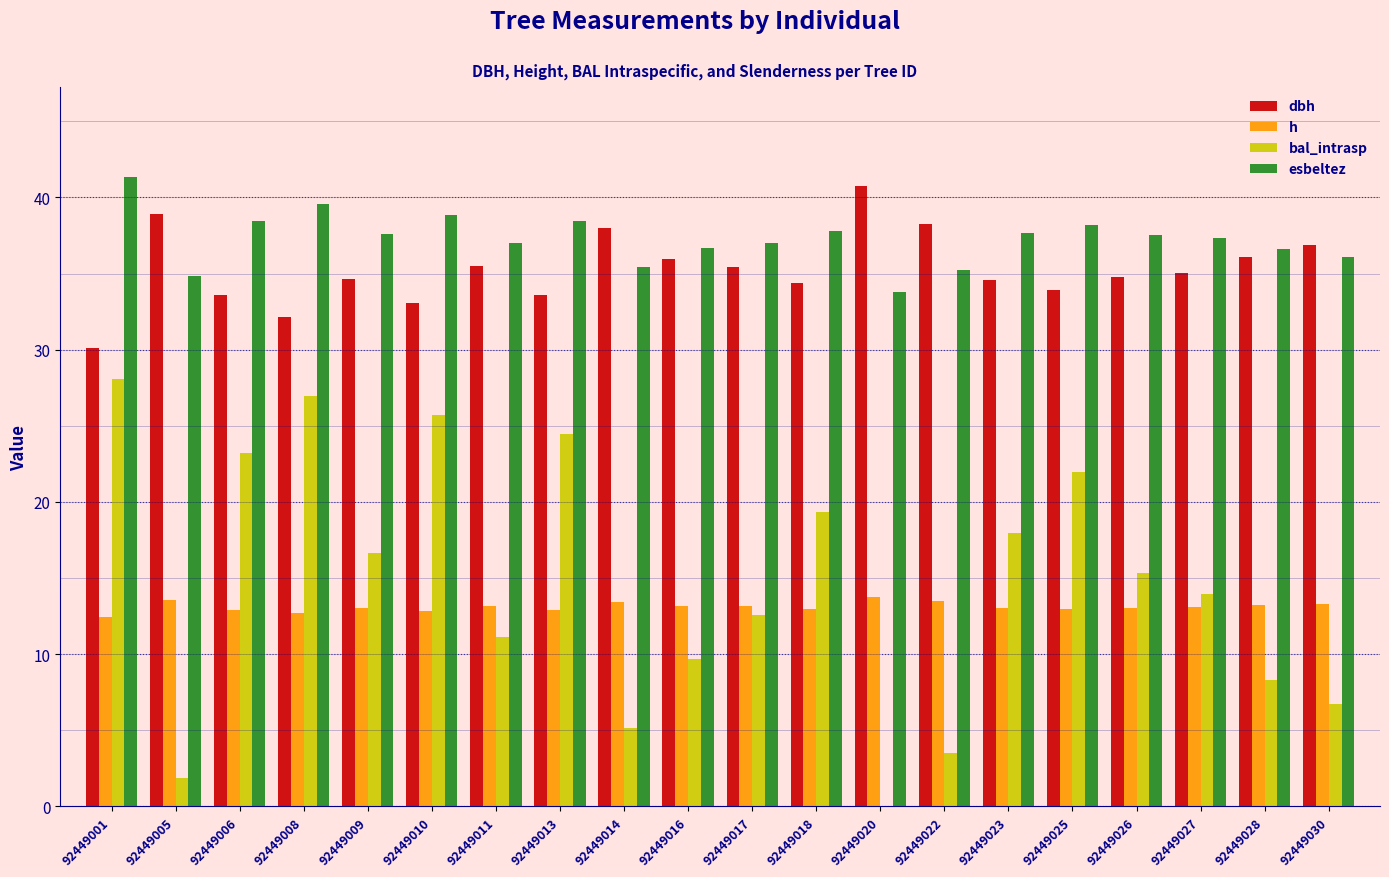

At which label does h first exceed 13?

92449005